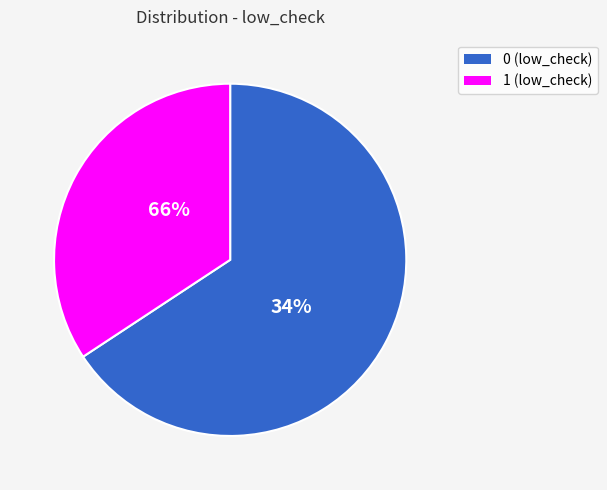

What is the majority slice?

low_check_0